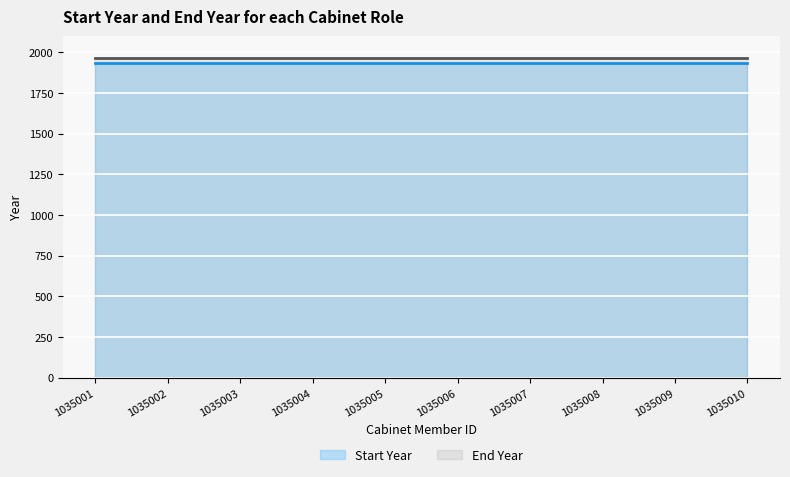

True or false: Start Year and End Year cross at least once.

False